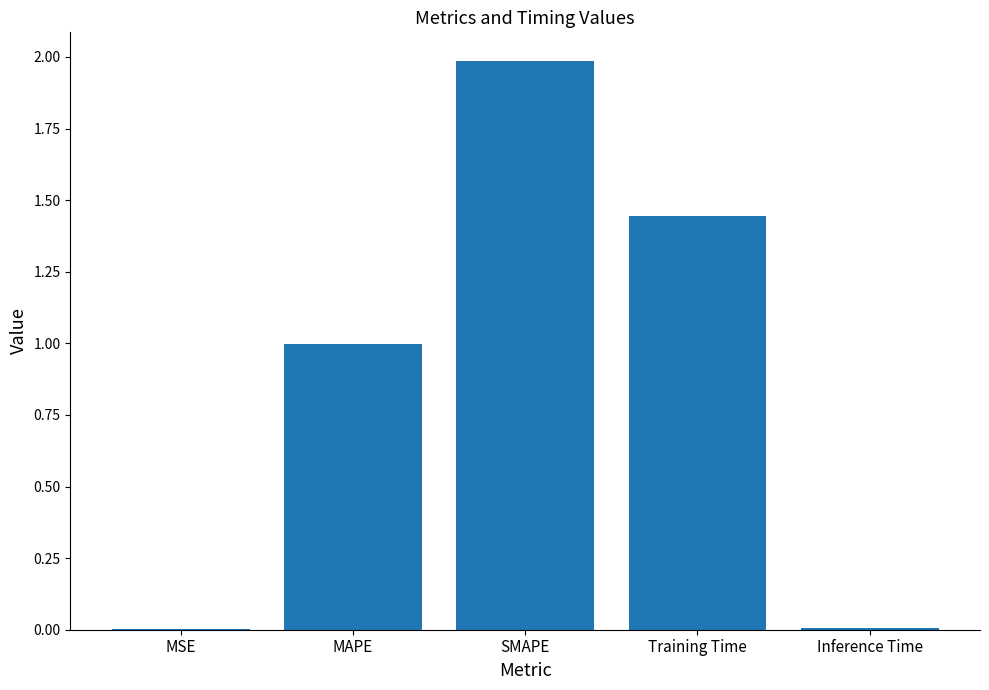

True or false: the data shows 0.0 at Inference Time.

True